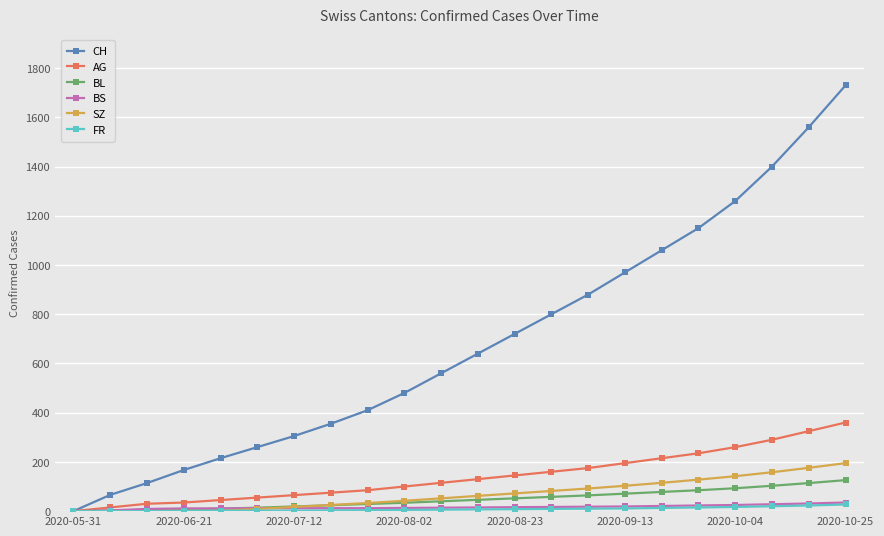

At how many categories does at least one series exceed 1235?

4